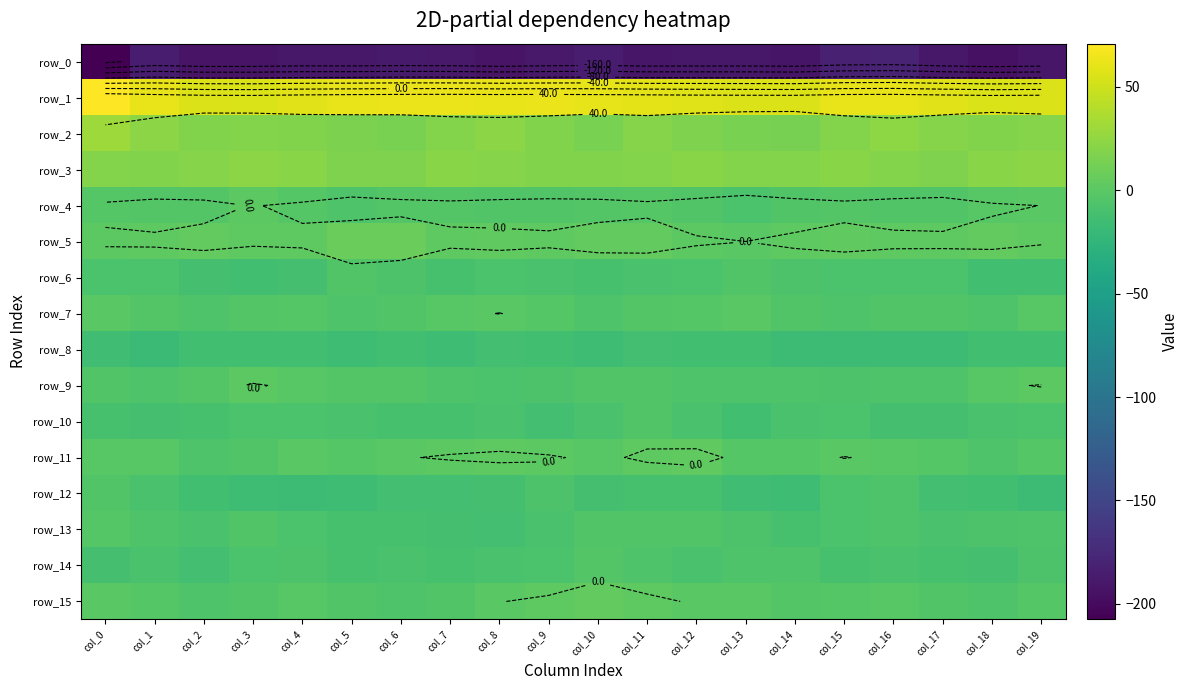

The row_13 series shows -15.5 at col_2. True or false?

False